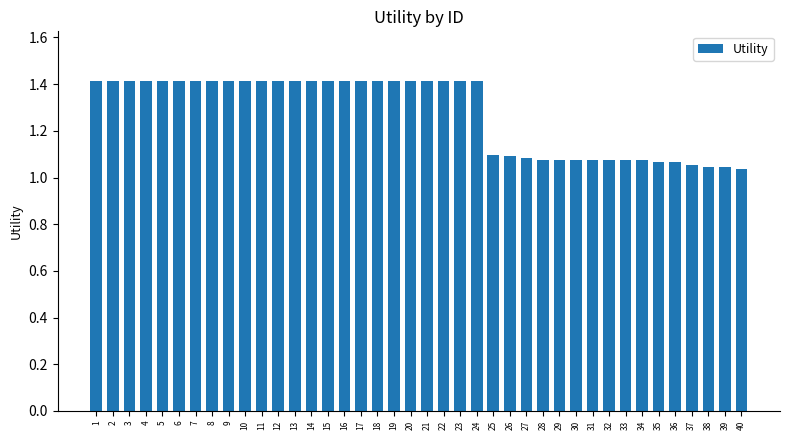

True or false: the data shows 1.4 at 5.

True